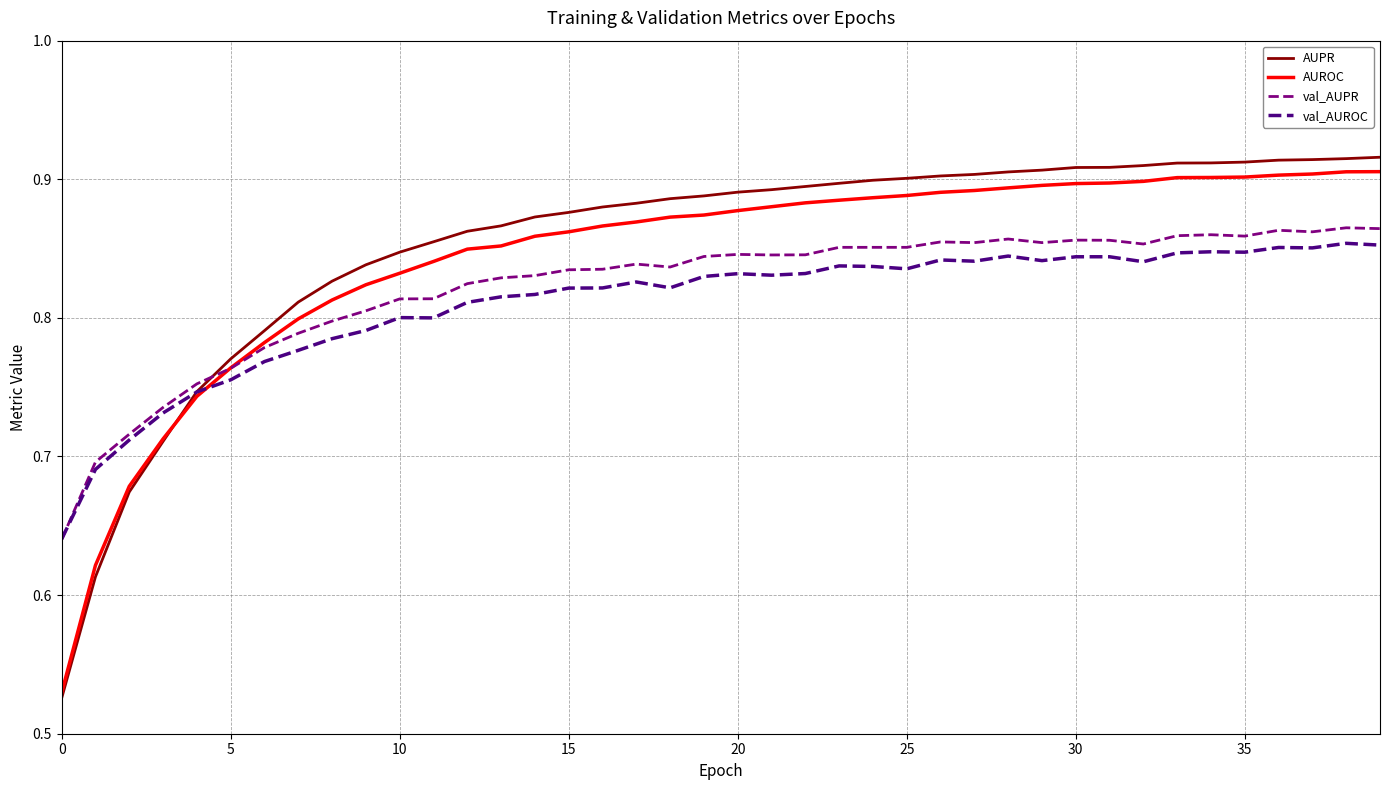

After their last crossing, which series has the higher values: val_AUPR or AUPR?

AUPR